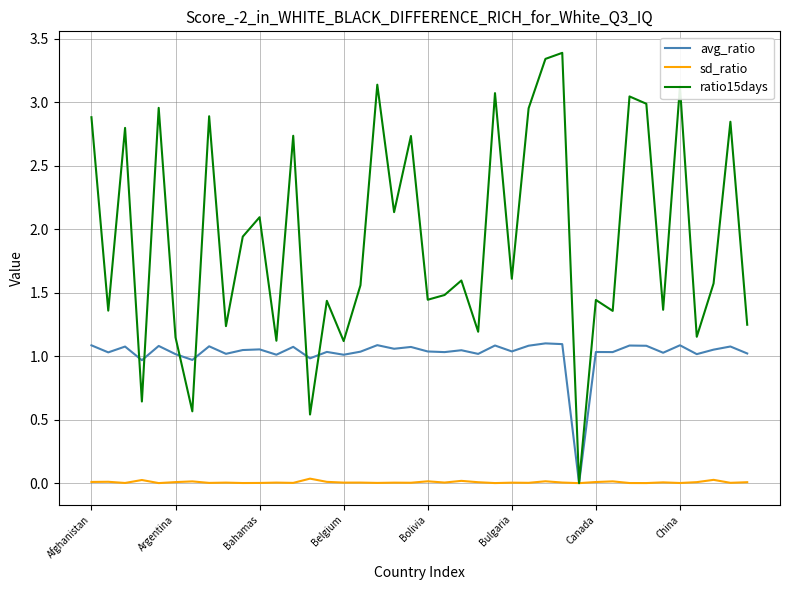

How many lines are shown in the chart?

3